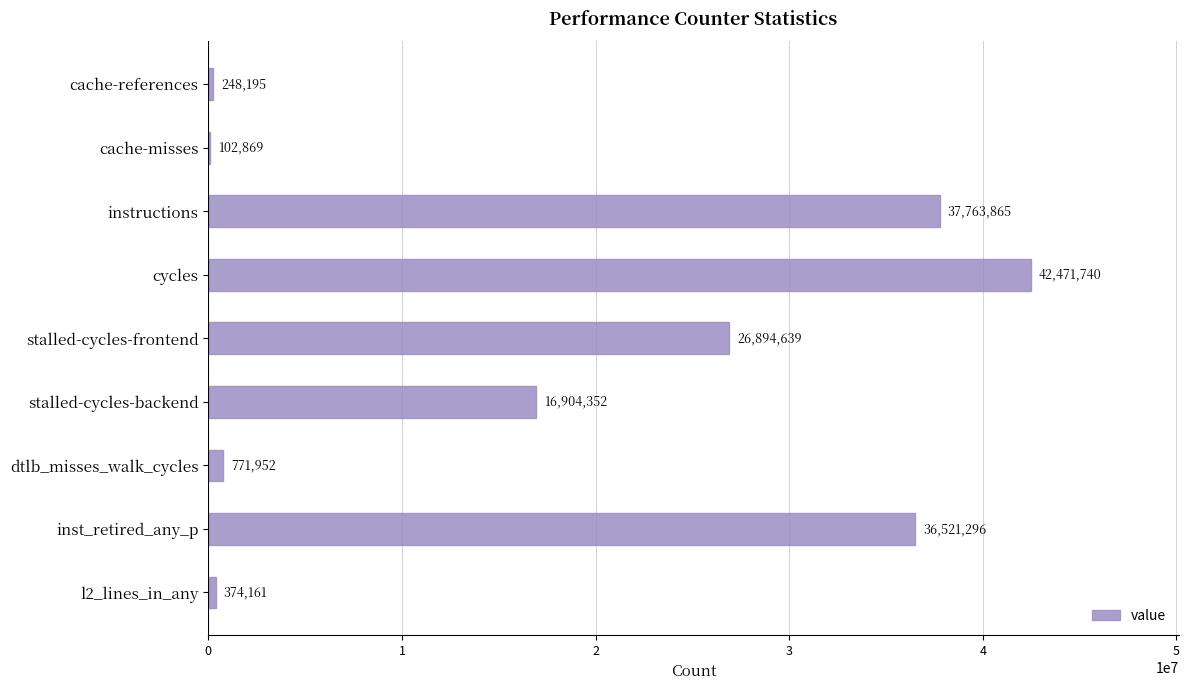

How many categories are shown in the chart?

9